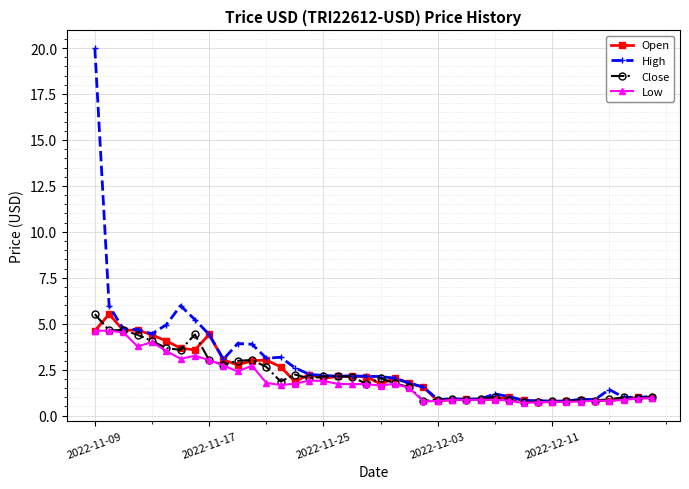

What is the value of the High point at the 26th from the left?

0.9